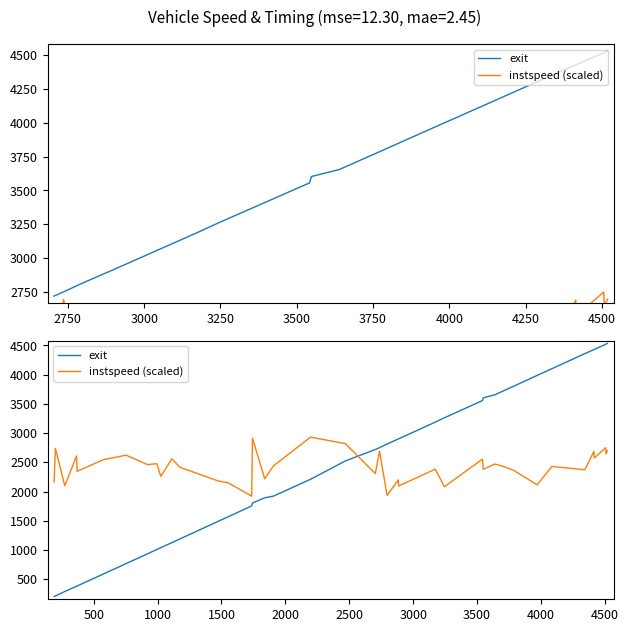

True or false: exit has more than 2 interior local peaks.

False